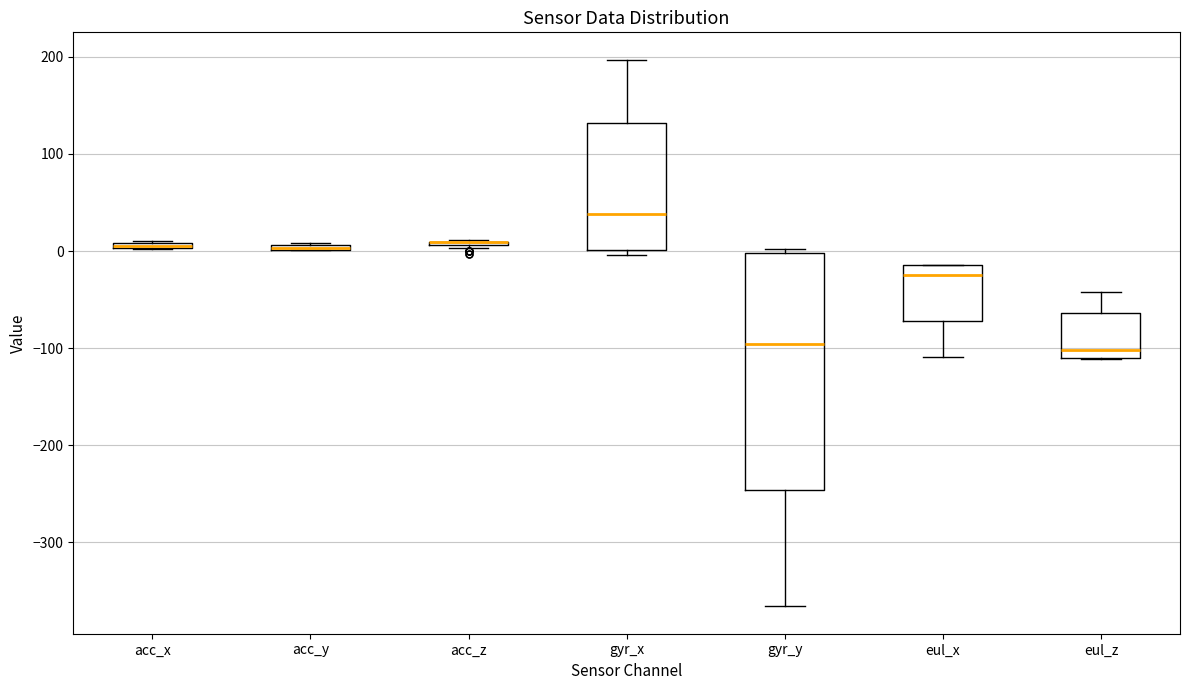

Where is the upper edge of the box for gyr_x on the y-axis? The values are not printed on the chart, so give them approximately, as read against the axis.

130